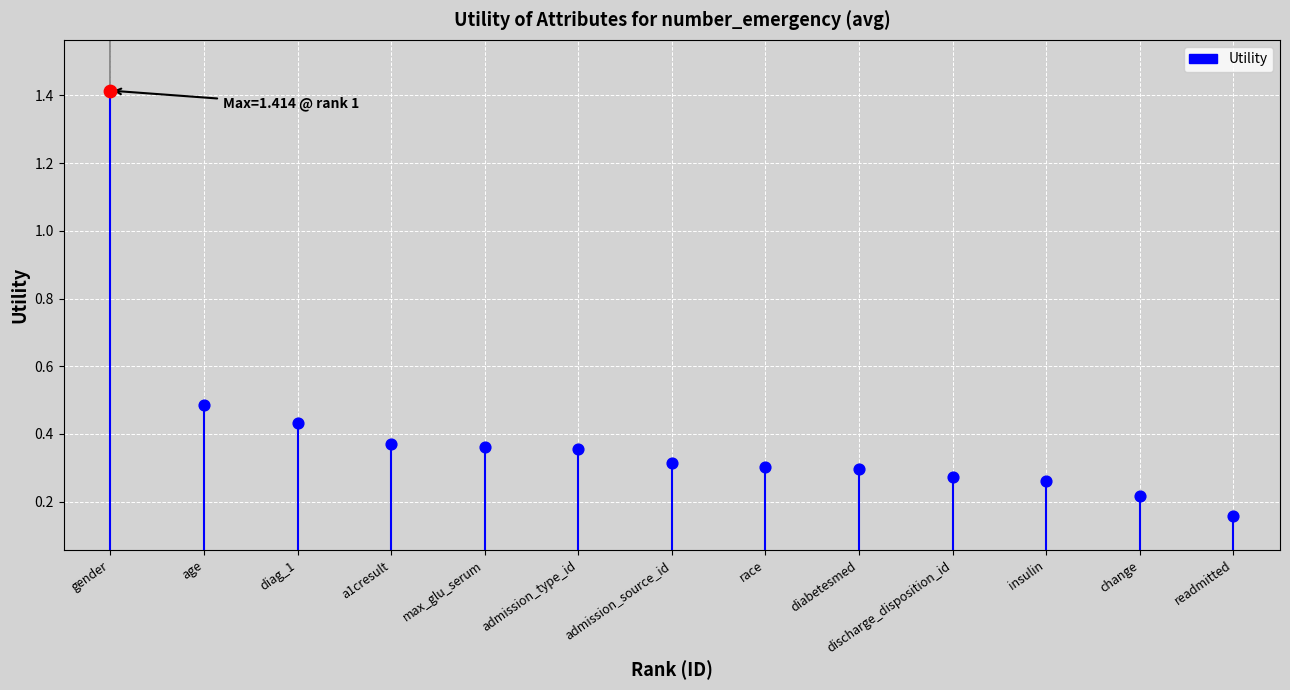

What is the ratio of the value at a1cresult to the value at gender?

0.3